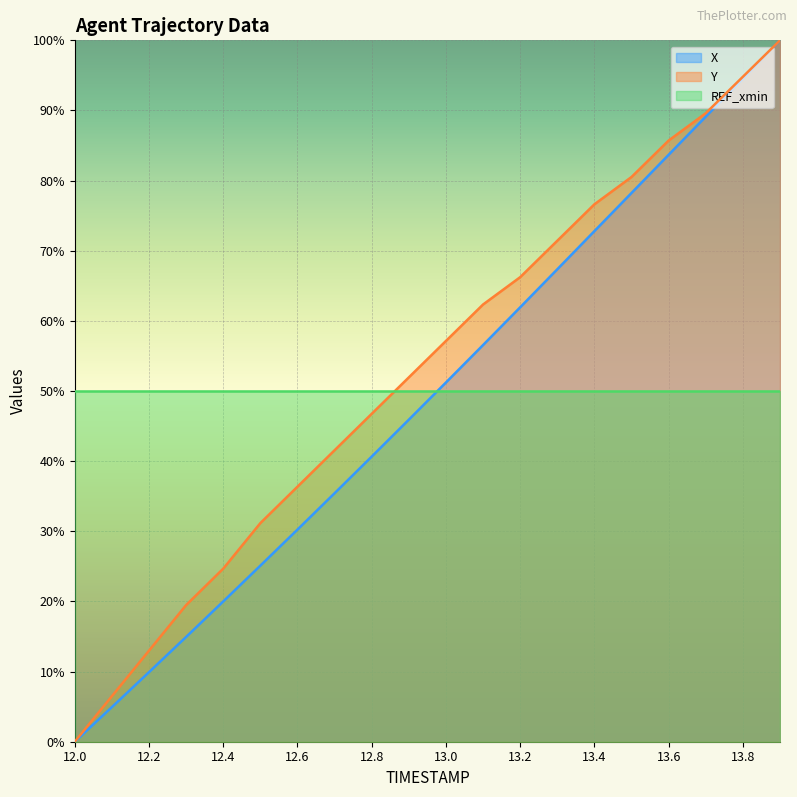

What is the spread (max minus min) of values at 13.0?

7.1